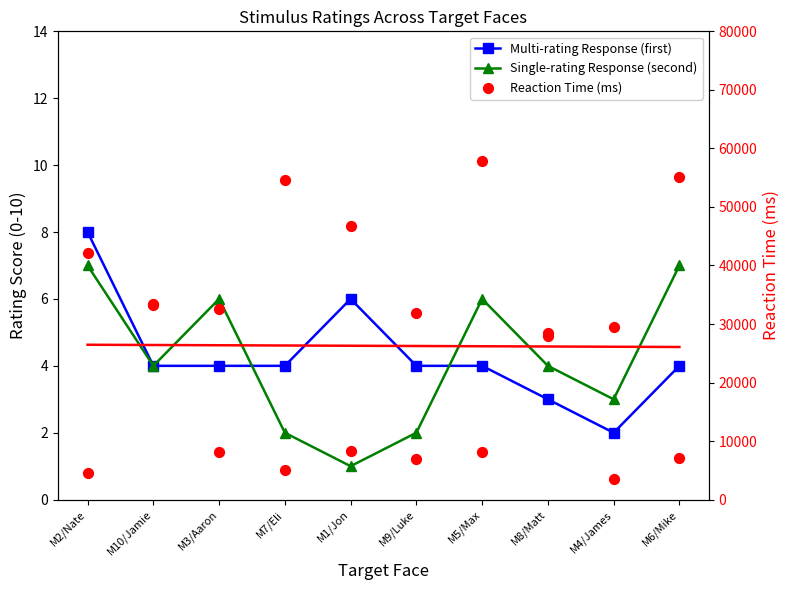

Which series contains the highest Y value?

Multi-rating Response (first)